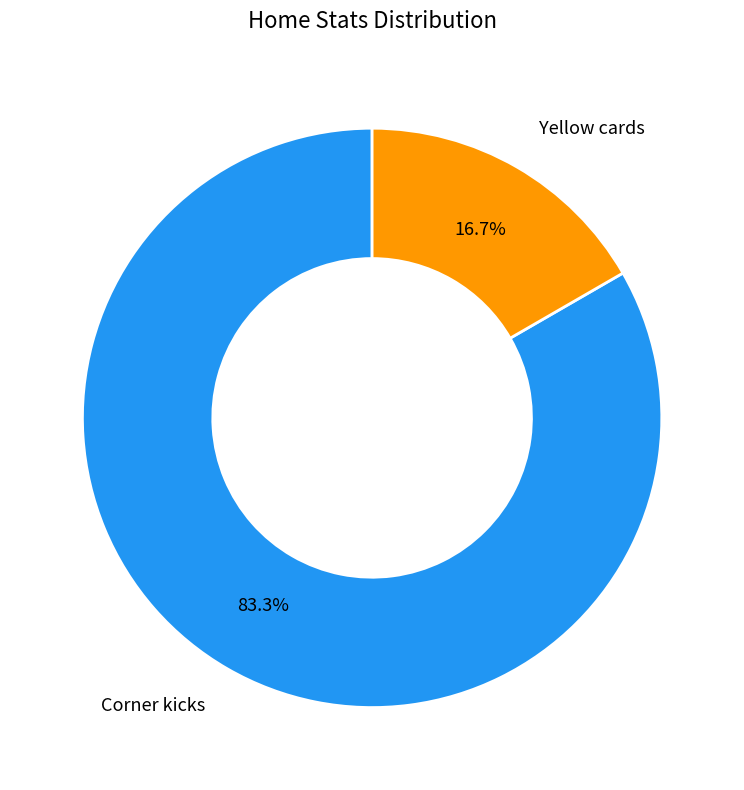

Which category accounts for the majority?

Corner kicks